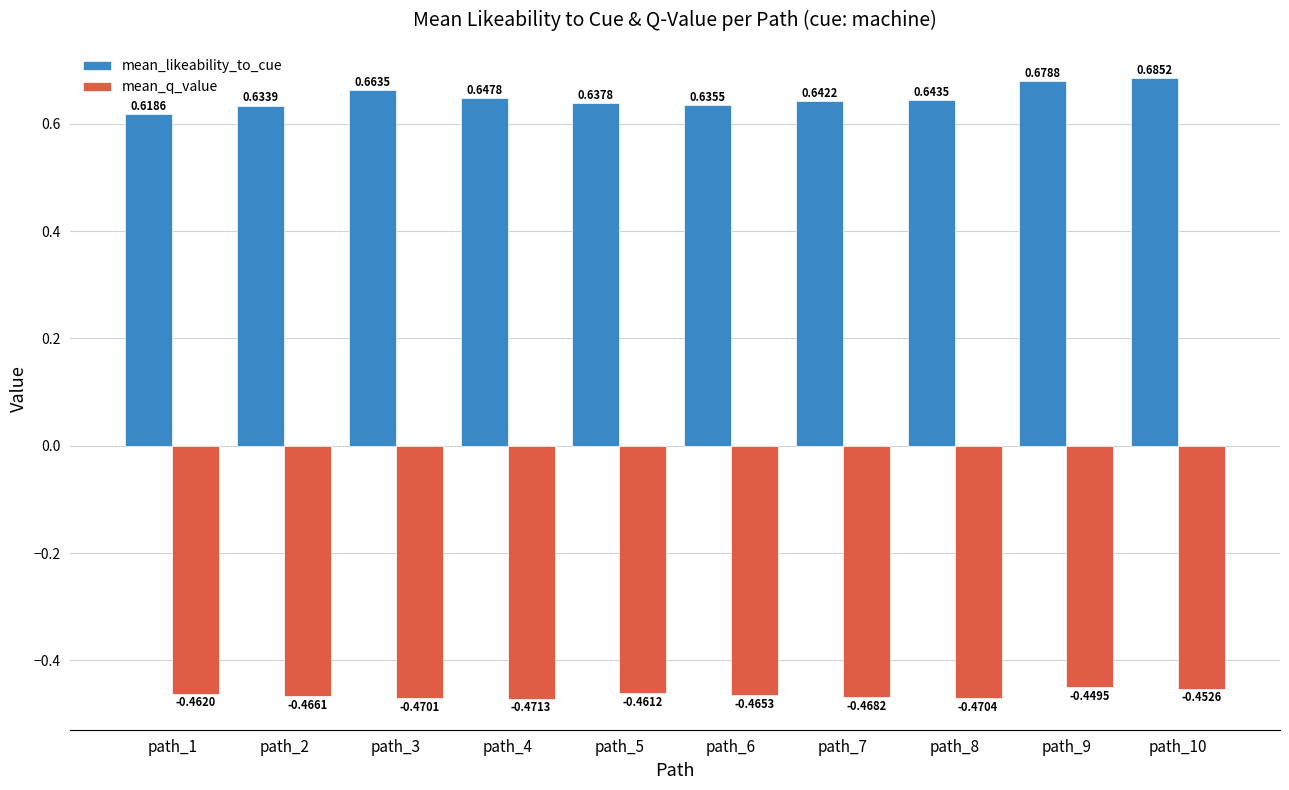

Is the value of mean_q_value at path_4 greater than the value of mean_likeability_to_cue at path_9?

No